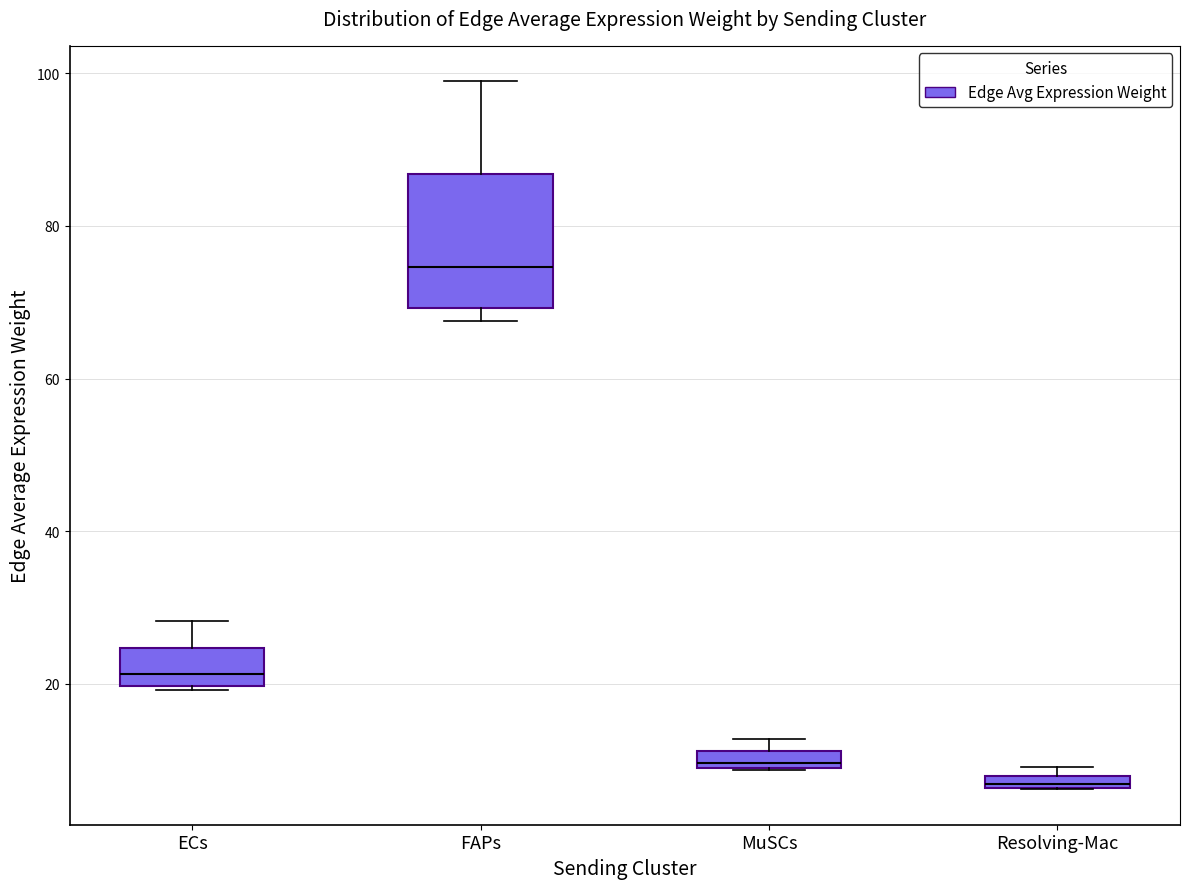

Which box is the tallest, from its lower edge to its upper edge?

FAPs